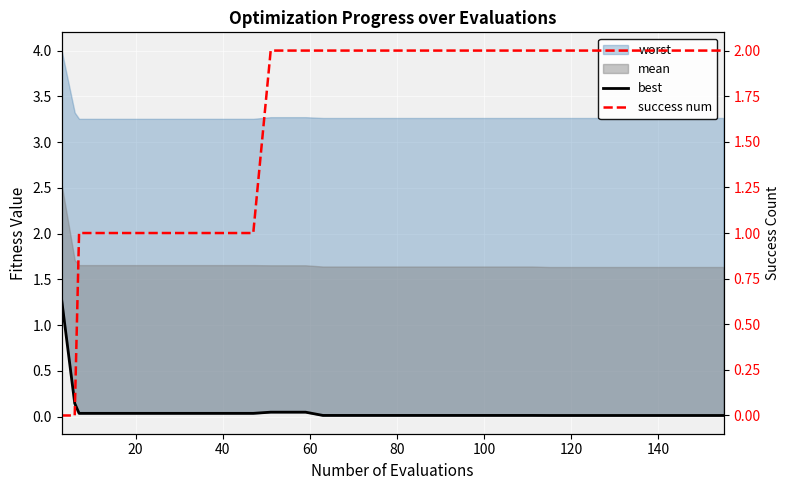

True or false: best has more than 2 interior local peaks.

False